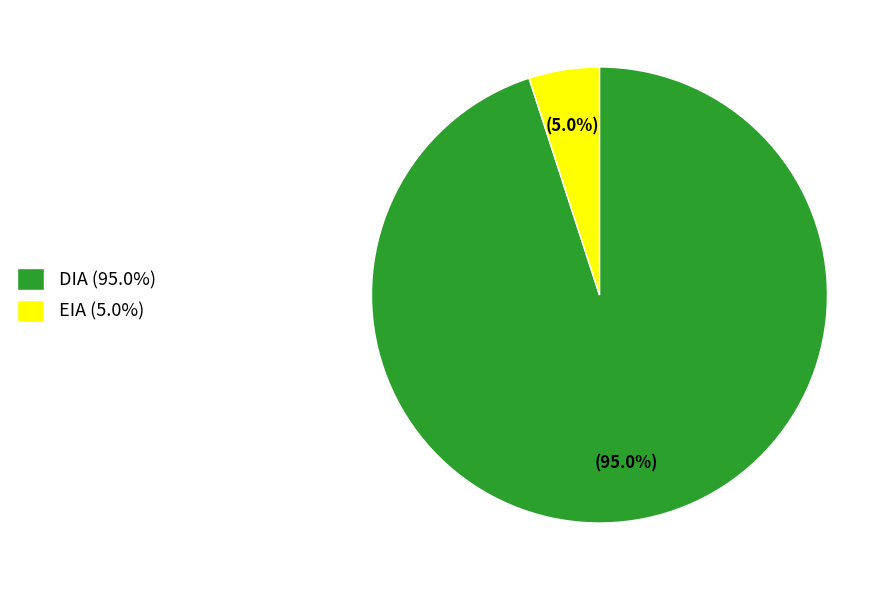

Approximately how many times larger is the value at DIA compared to EIA?

19.0